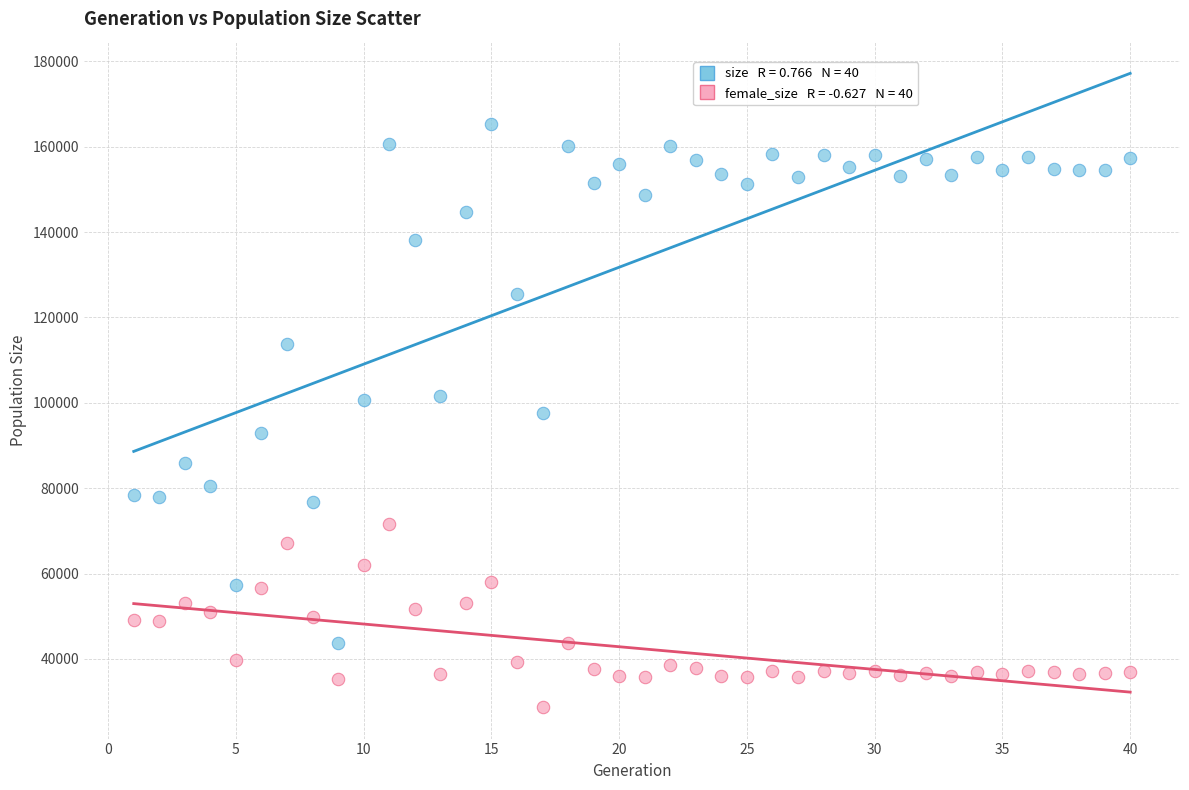

Across all data points, what is the range of X values (max minus min)?

39